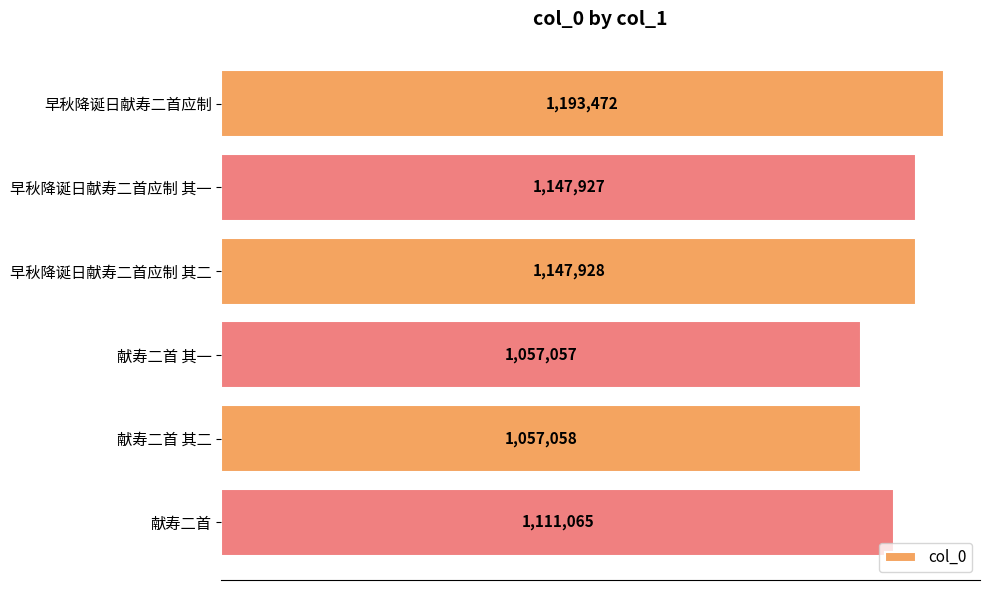

Are the bars grouped side by side (vs. stacked)?

No